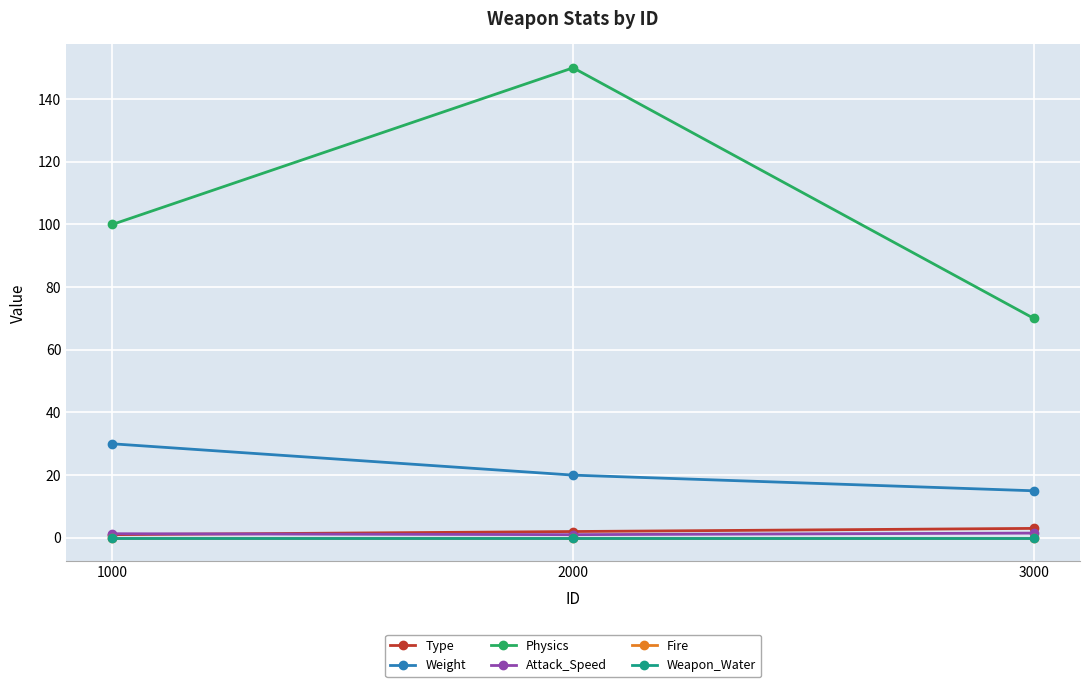

Rank the series at 3000 from highest to lowest value.

Physics, Weight, Type, Attack_Speed, Fire, Weapon_Water